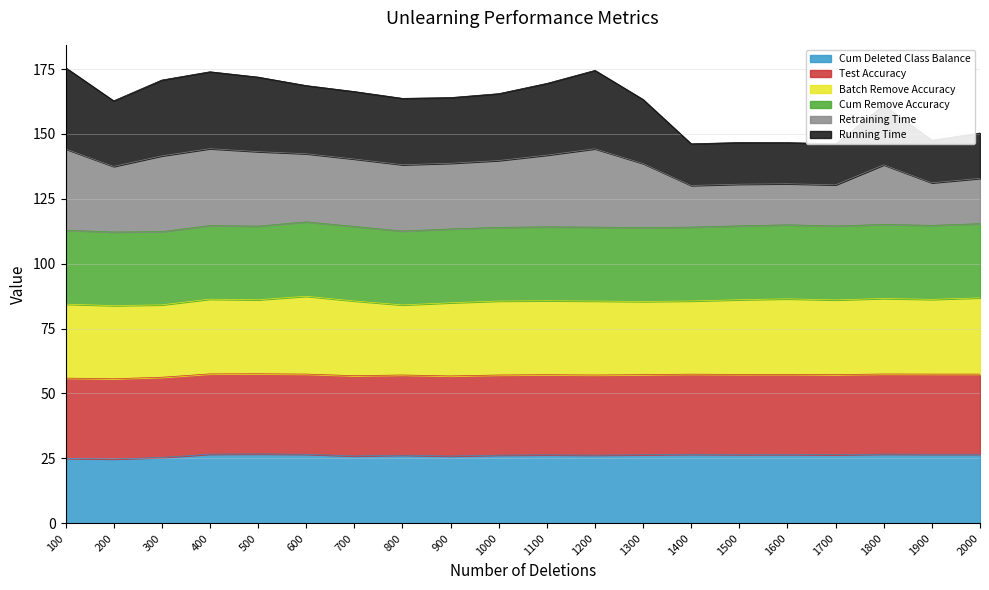

Which category has the highest value across all series?

100